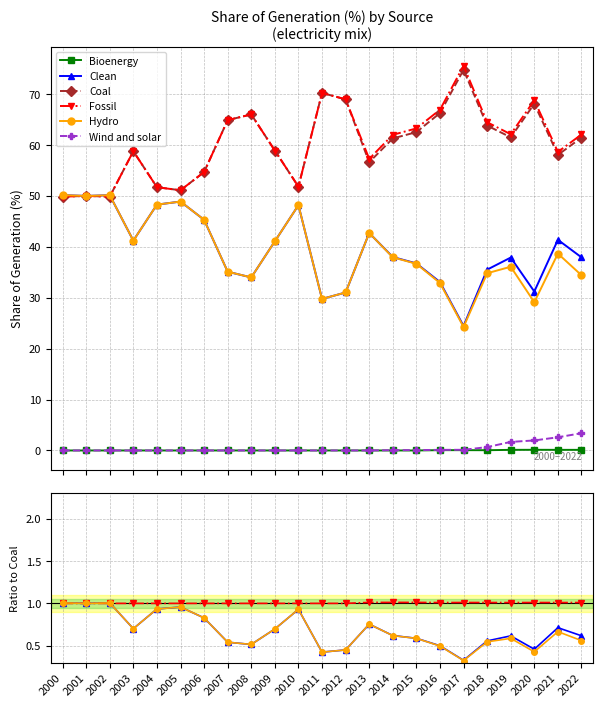

What is the greatest value displayed?

74.8